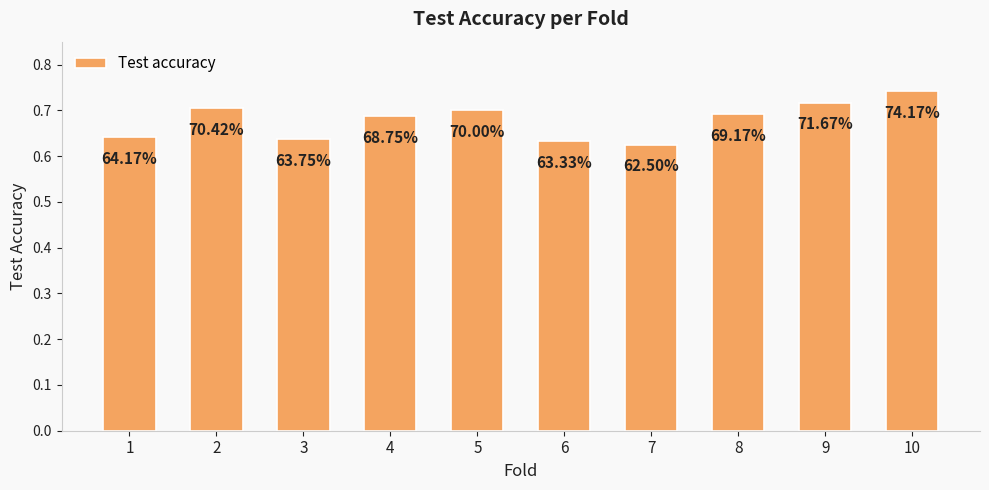

Are the bars horizontal?

No